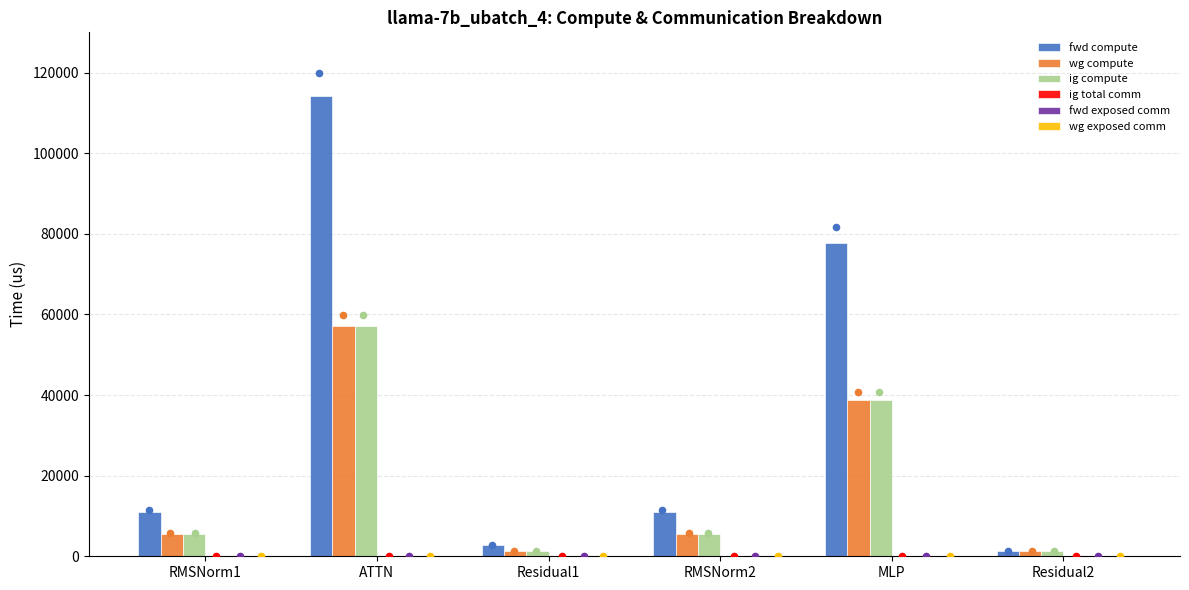

What are all the series names shown in the legend?

fwd compute, wg compute, ig compute, ig total comm, fwd exposed comm, wg exposed comm